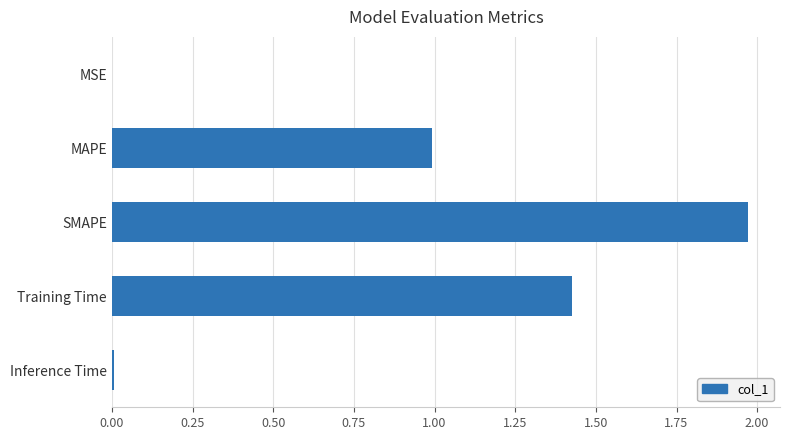

What is the sum of all values?

4.4